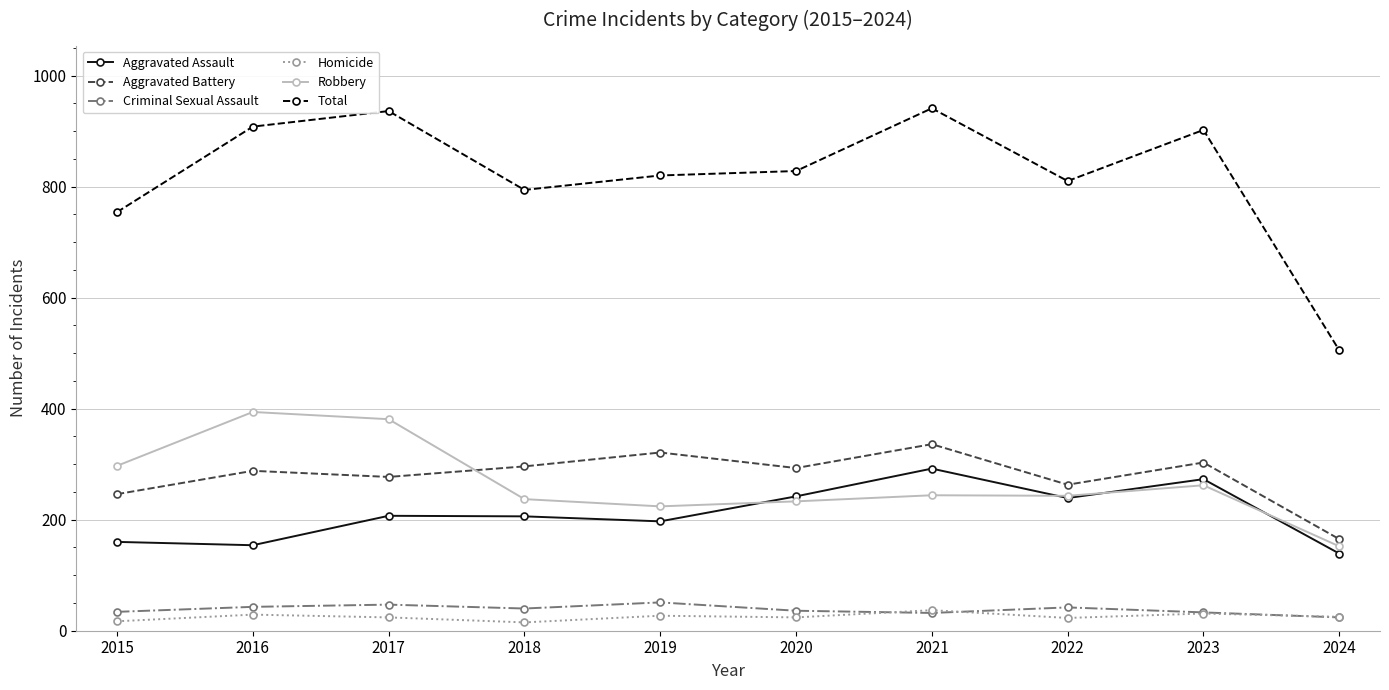

What is the total value across all series at 2024?

1010